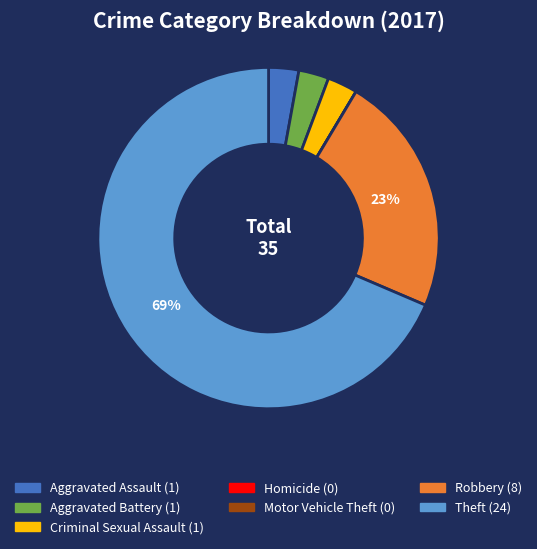

To the nearest percent, what is the average slice percentage?

14%